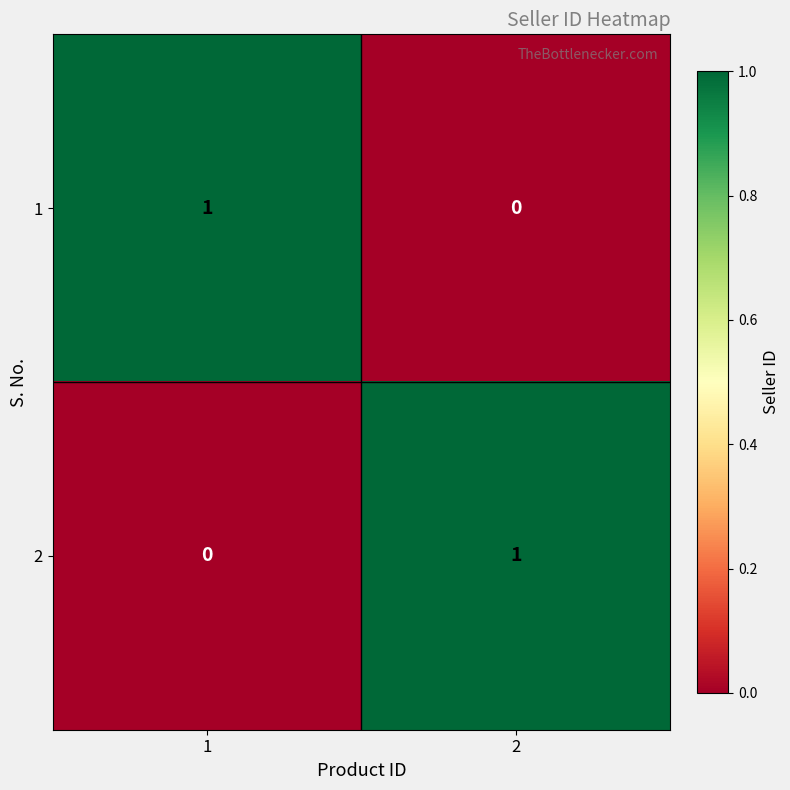

Is the value of 1 at 2 greater than the value of 2 at 2?

No